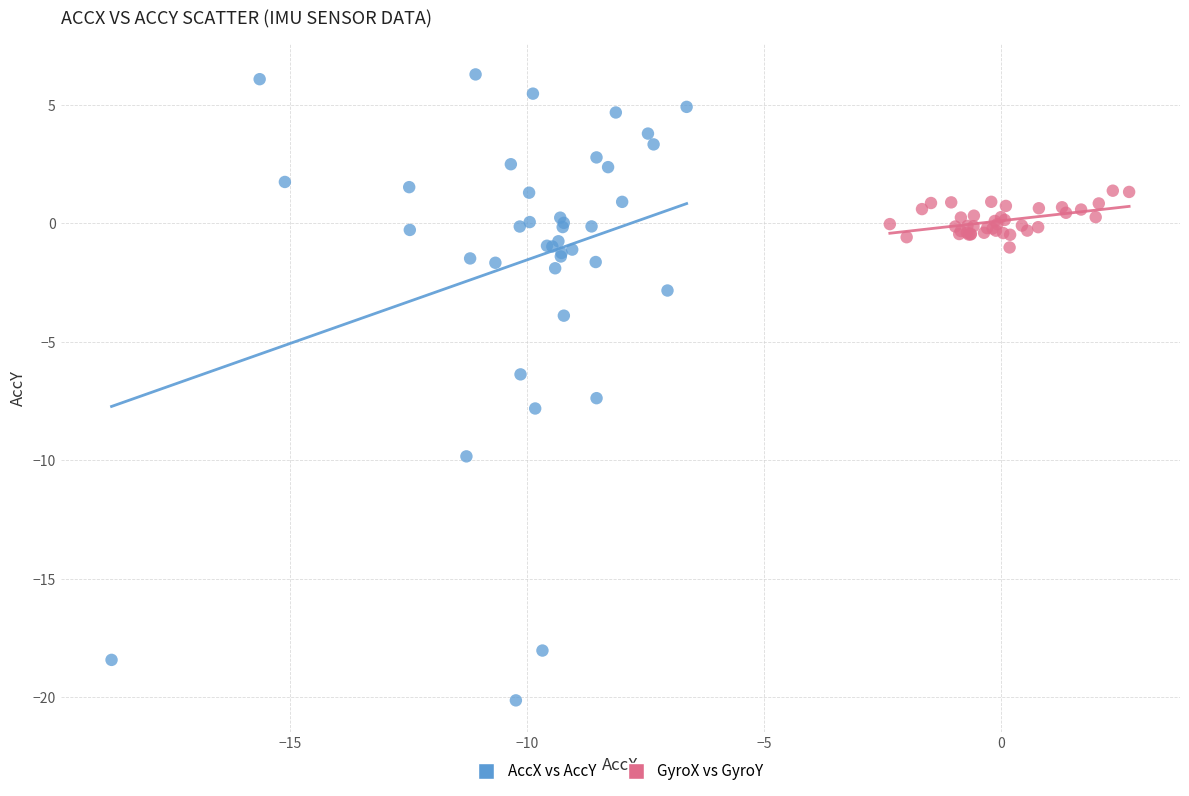

Which series has the widest spread of Y values?

AccX vs AccY